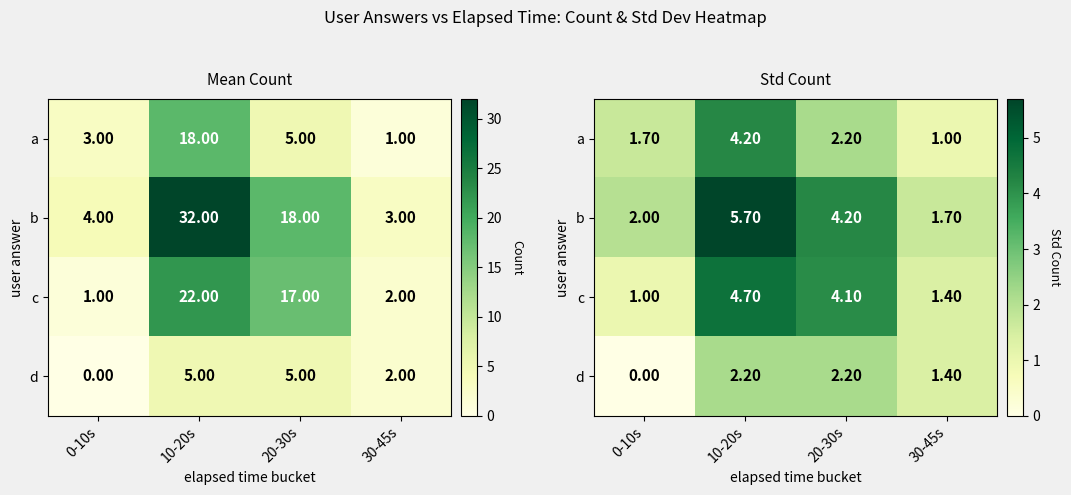

What is the total value across all series at 30-45s?

5.5